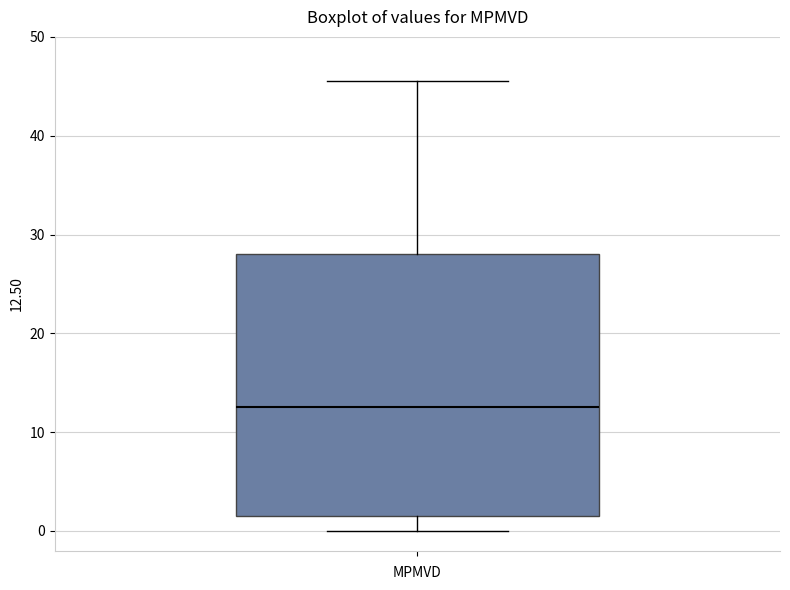

Read this box plot against the y-axis: the position of the median line, the range covered by the box, and the ends of both whiskers. The values are not printed on the chart, so give them approximately, as read against the axis.

median 13, box 2 to 28, whiskers 0 to 46